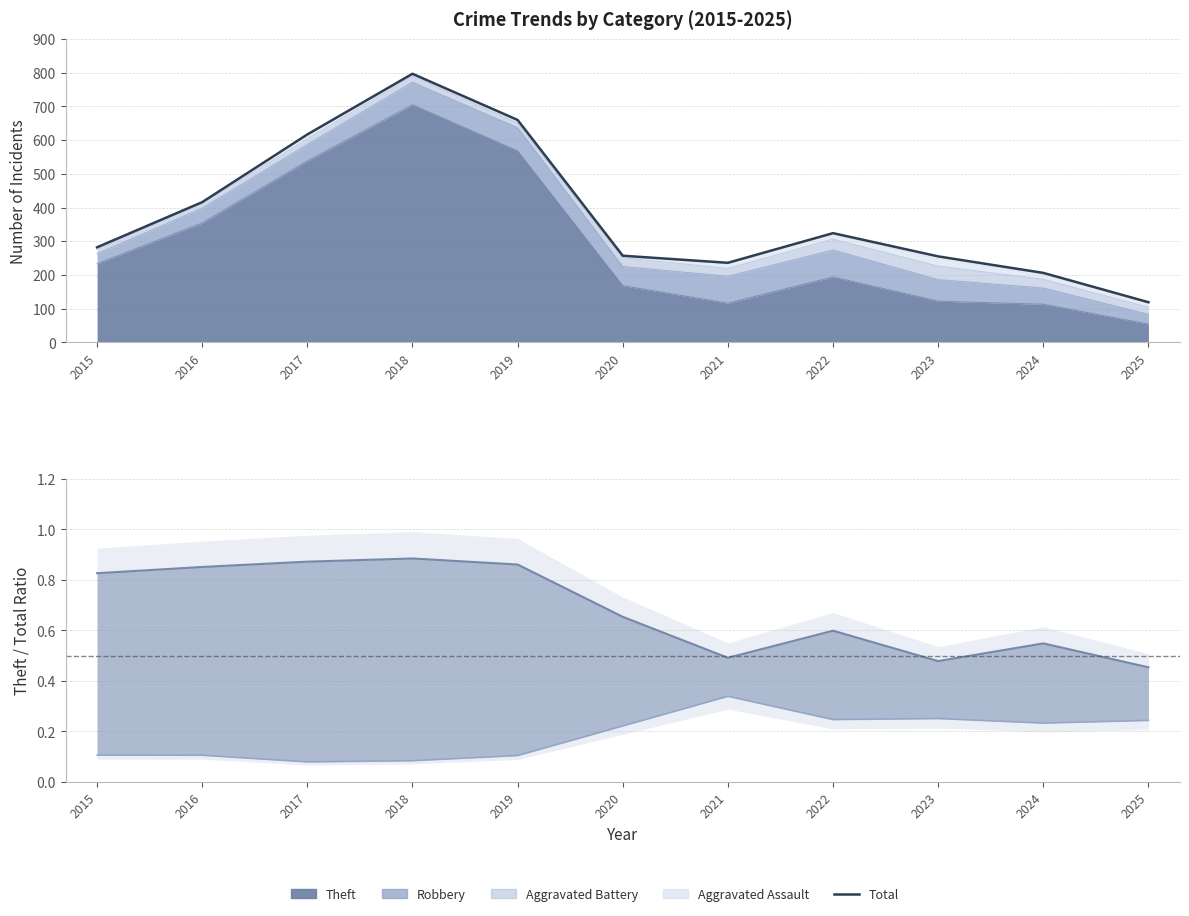

Which label corresponds to the largest value in the chart?

2018